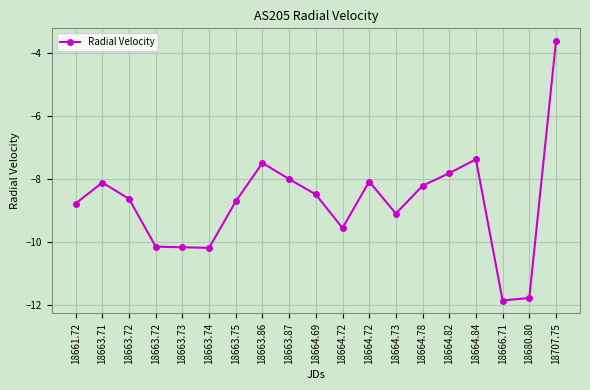

How many categories are shown in the chart?

19